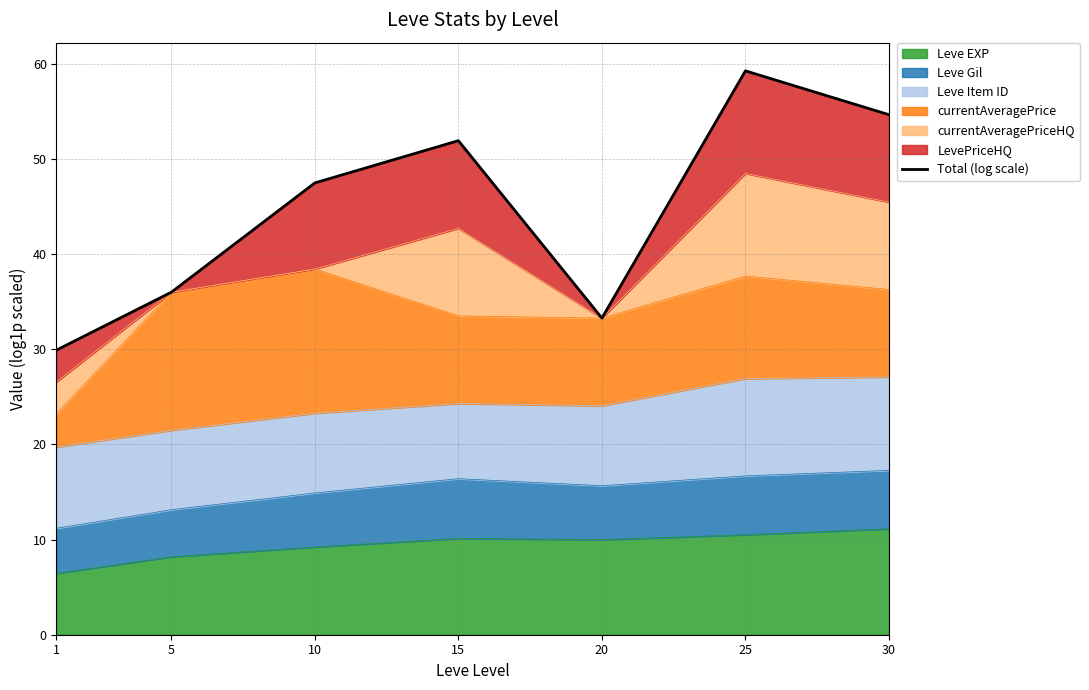

What is the approximate value at 30?

54.6